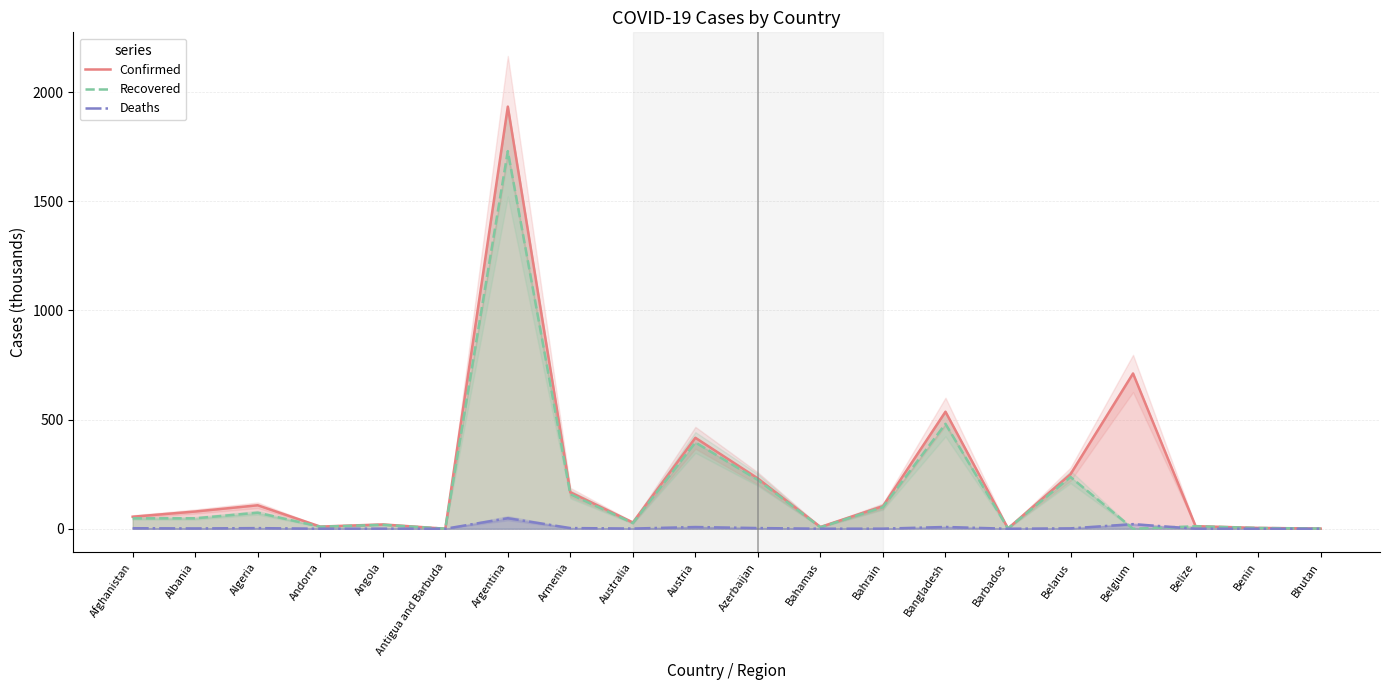

What are all the series names shown in the legend?

Confirmed, Recovered, Deaths